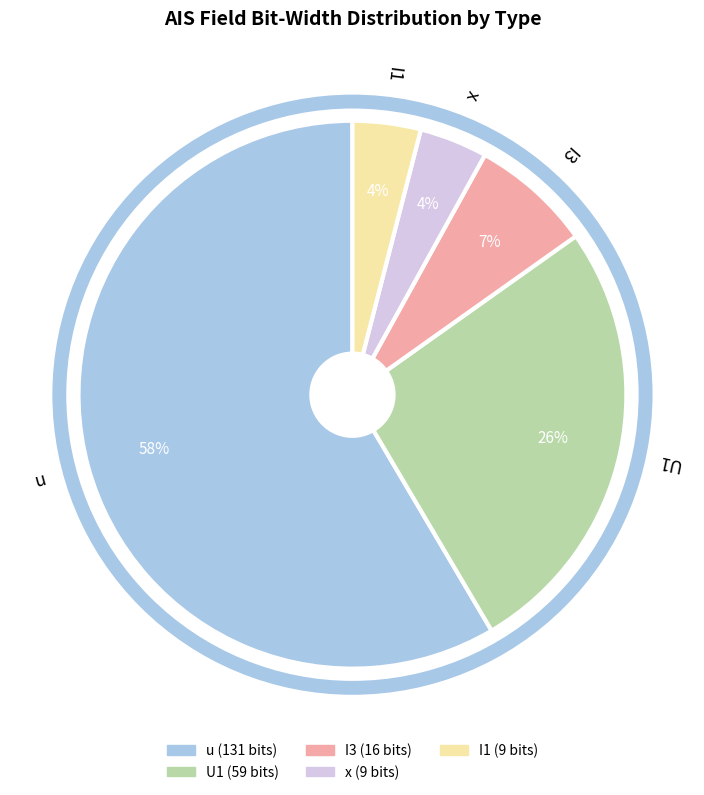

How many segments does this pie chart have?

5